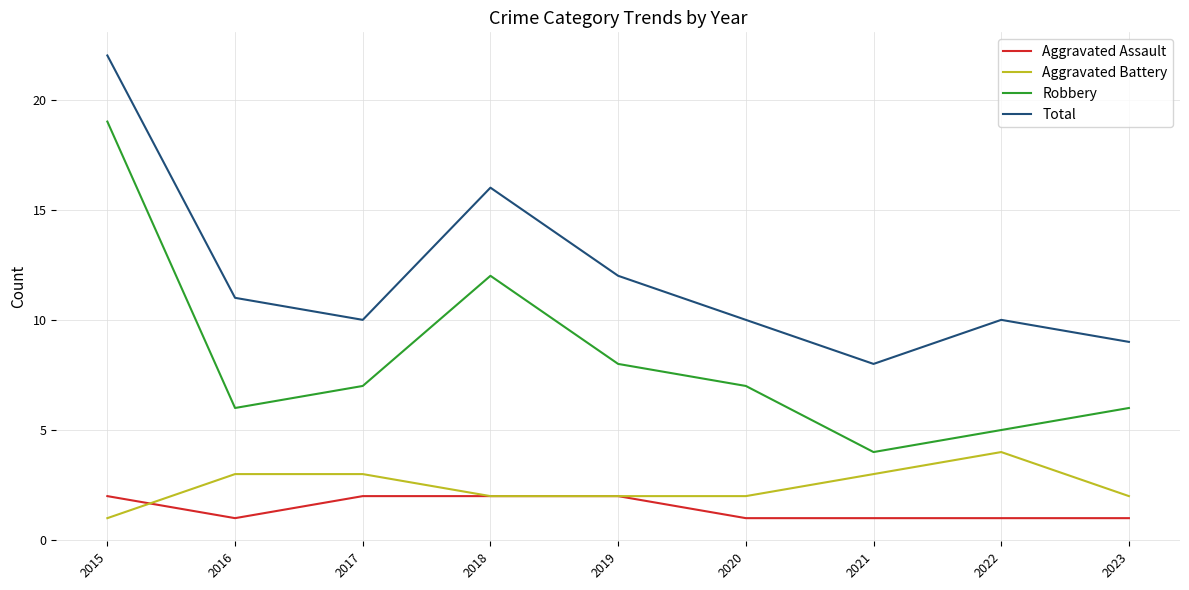

What are all the series names shown in the legend?

Aggravated Assault, Aggravated Battery, Robbery, Total